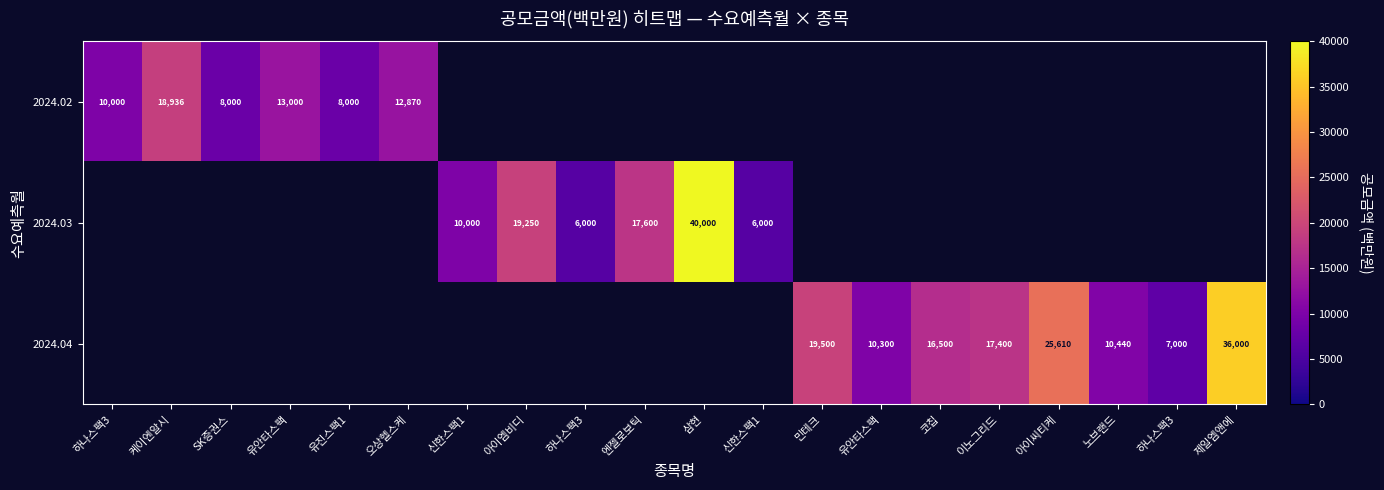

The value of 2024.02 at 하나스팩3 is 10000.0. True or false?

True